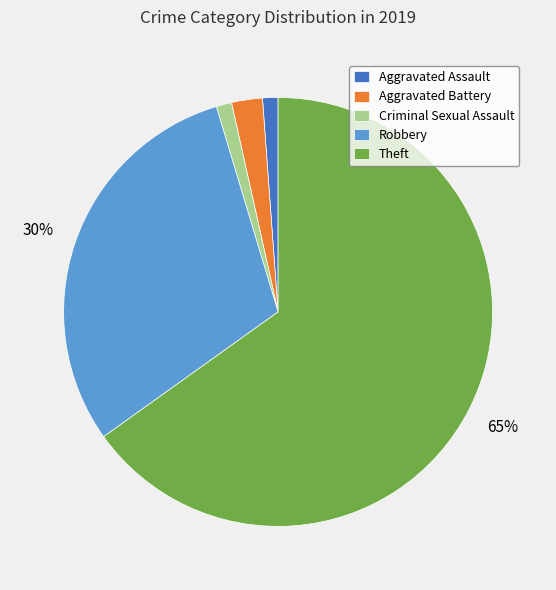

Which slice is the largest?

Theft